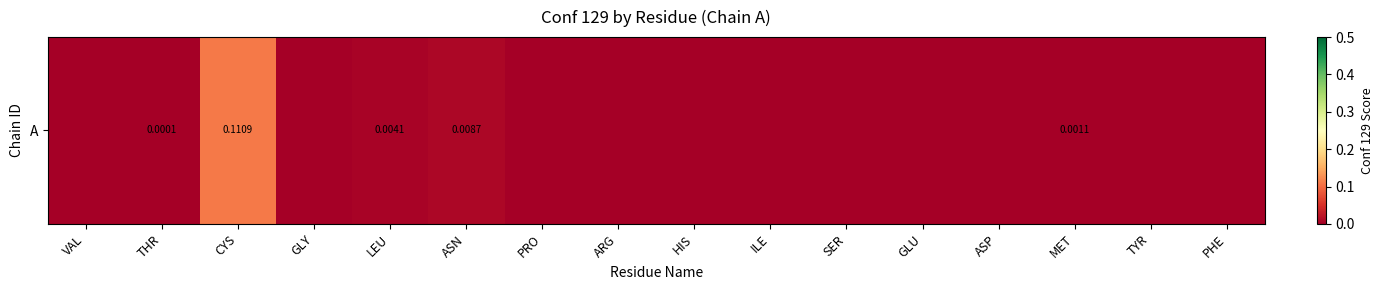

At which label is the value closest to 0?

VAL